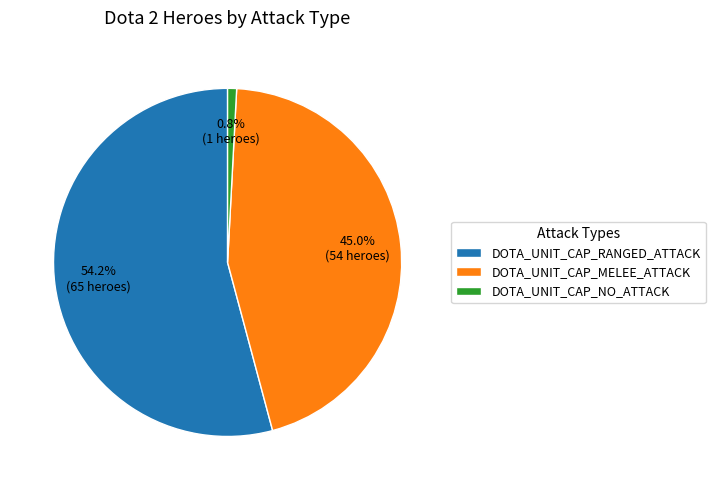

Between DOTA_UNIT_CAP_NO_ATTACK and DOTA_UNIT_CAP_MELEE_ATTACK, which is larger?

DOTA_UNIT_CAP_MELEE_ATTACK